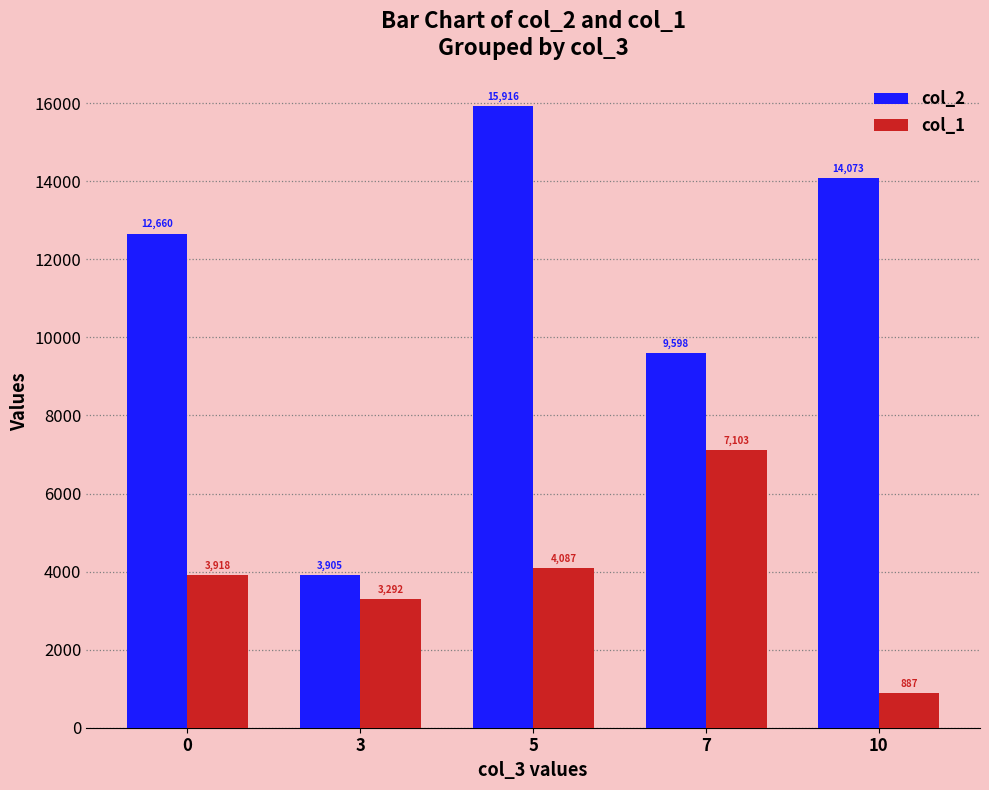

Which series has the largest range (max minus min)?

col_2